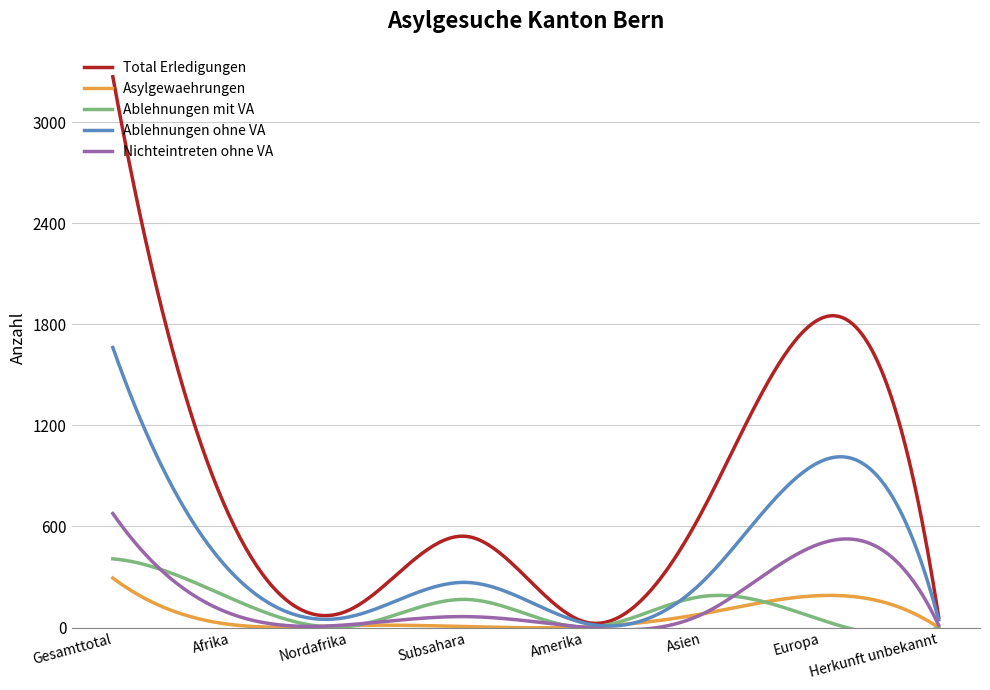

What is the label of the 8th point from the left?

Herkunft unbekannt